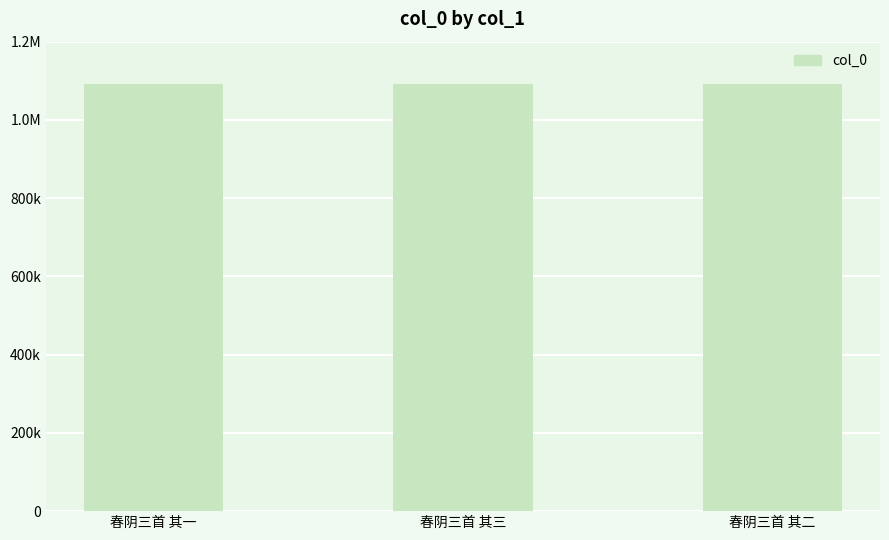

Are the bars horizontal?

No